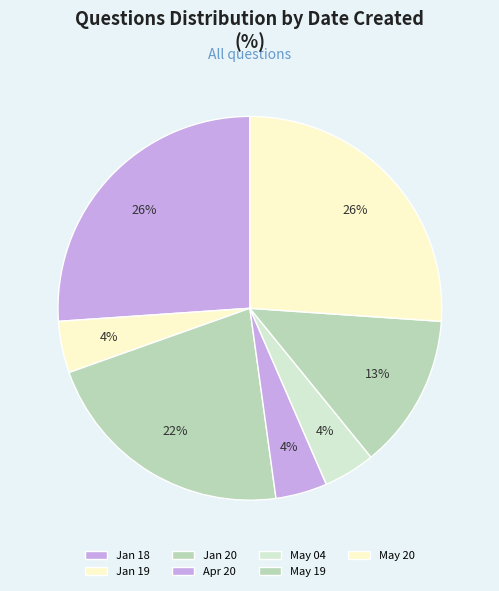

Count the number of slices in the pie.

7